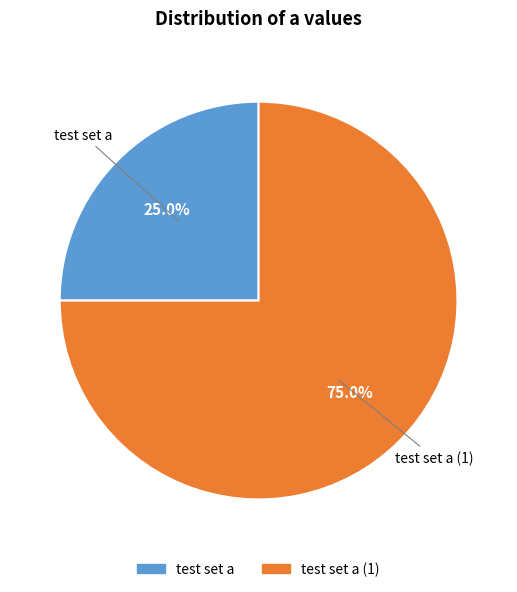

Rank the categories by value from lowest to highest.

test set a, test set a (1)